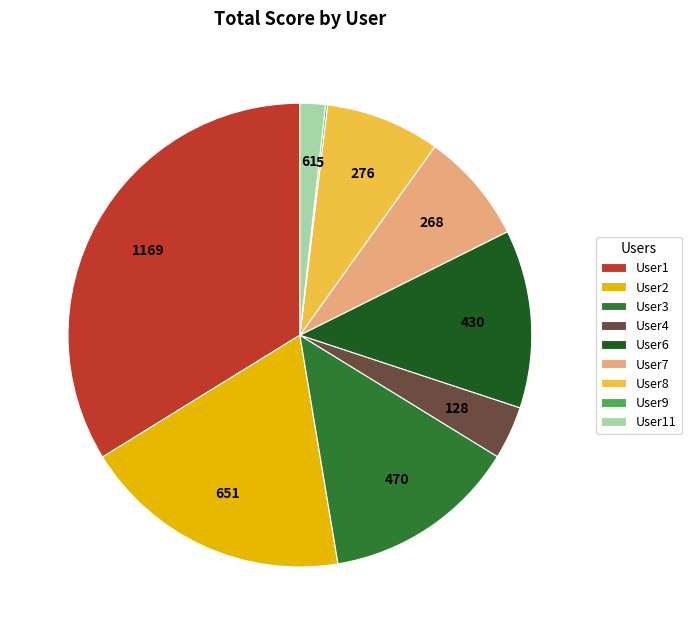

The User11 slice represents 2% of the pie. True or false?

True